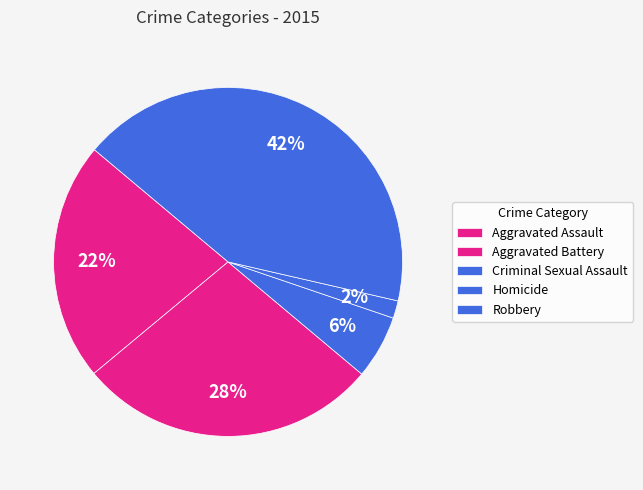

How many slices are in this pie chart?

5